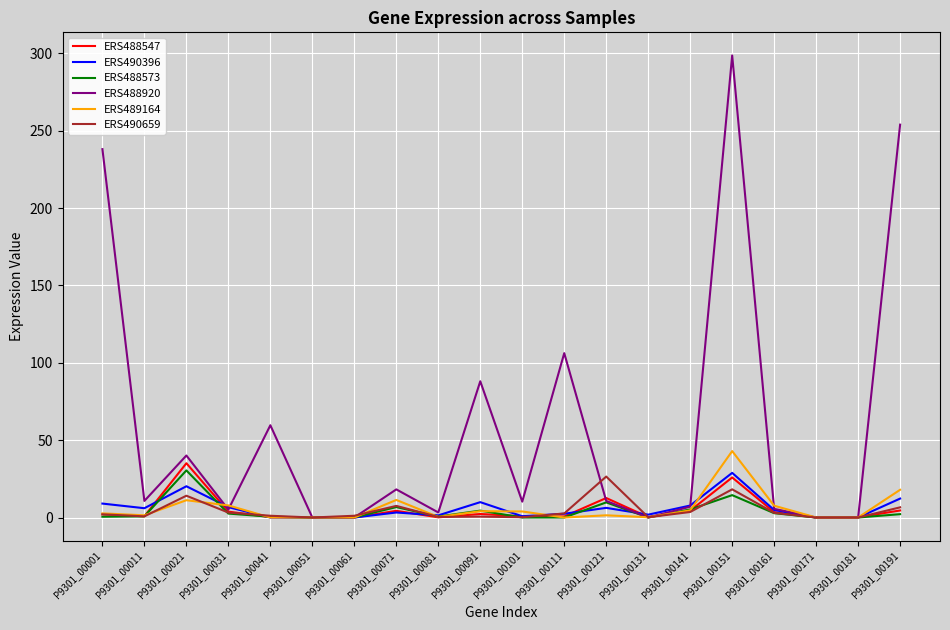

At which category is the sum across all series the highest?

P9301_00151